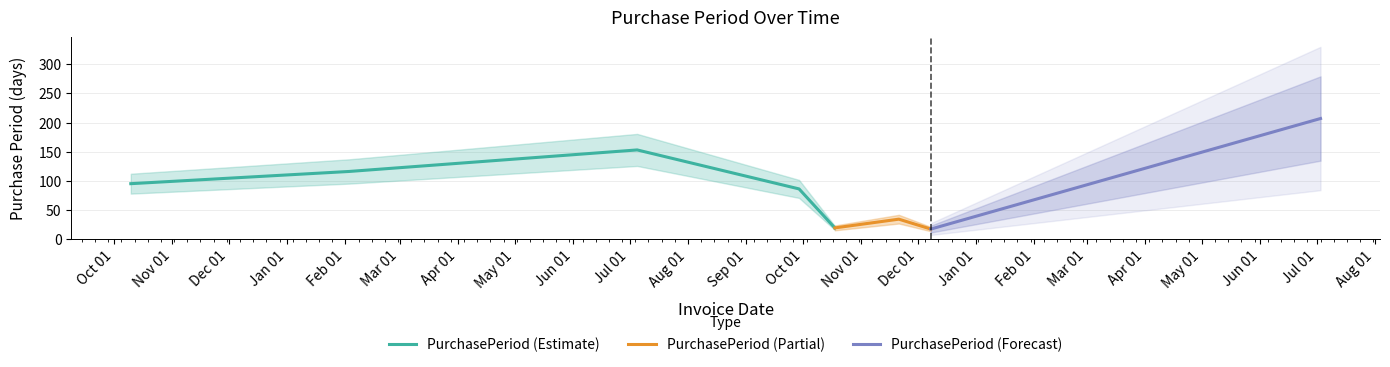

Reading left to right, list all the values displayed in this chart.

95	116	153	86	19	34	17	207